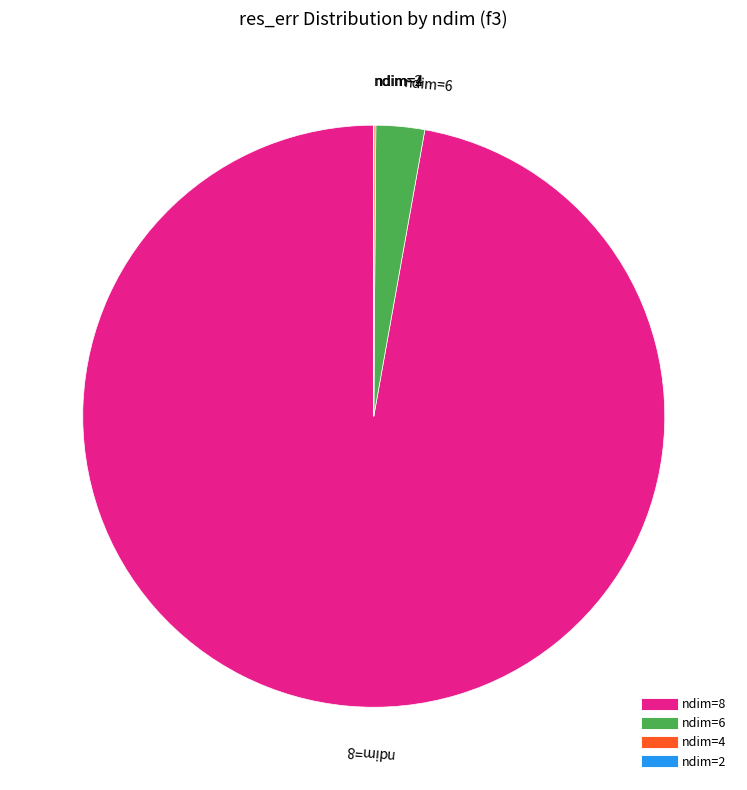

What is the largest slice in the pie chart?

ndim=8